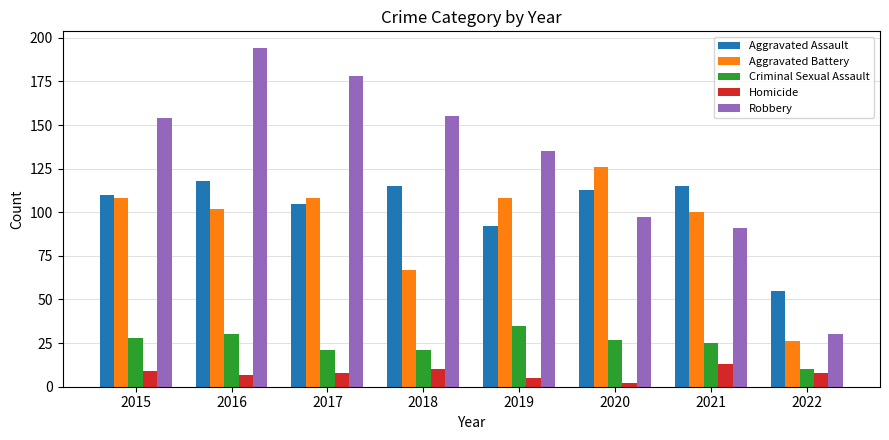

Is the value of Aggravated Assault at 2016 greater than the value of Robbery at 2019?

No